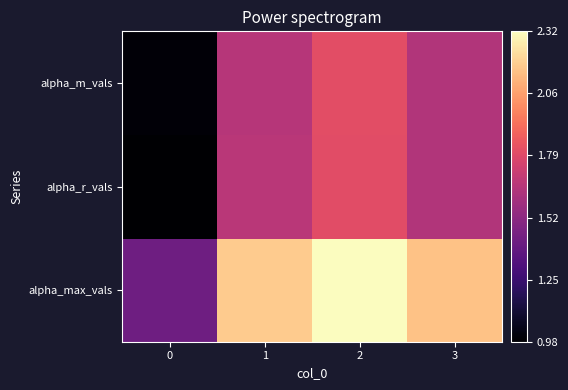

Reading left to right, list all the values displayed in this chart.

alpha_max_vals: 0=1.4	1=2.2	2=2.3	3=2.2
alpha_r_vals: 0=1.0	1=1.7	2=1.8	3=1.6
alpha_m_vals: 0=1.0	1=1.7	2=1.8	3=1.6